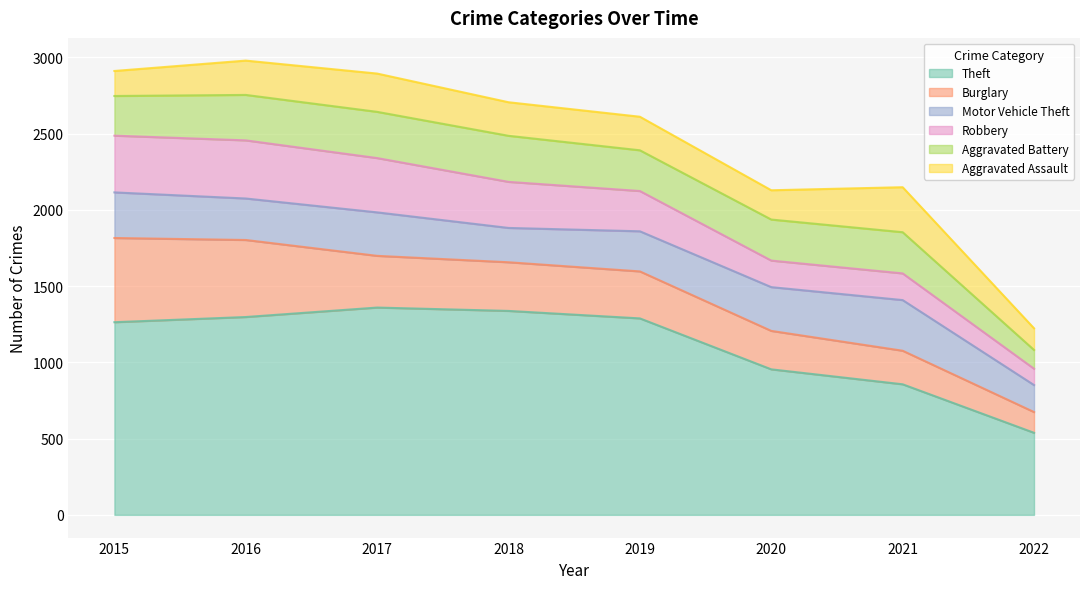

Between 2016 and 2020, which series saw the biggest shift?

Theft